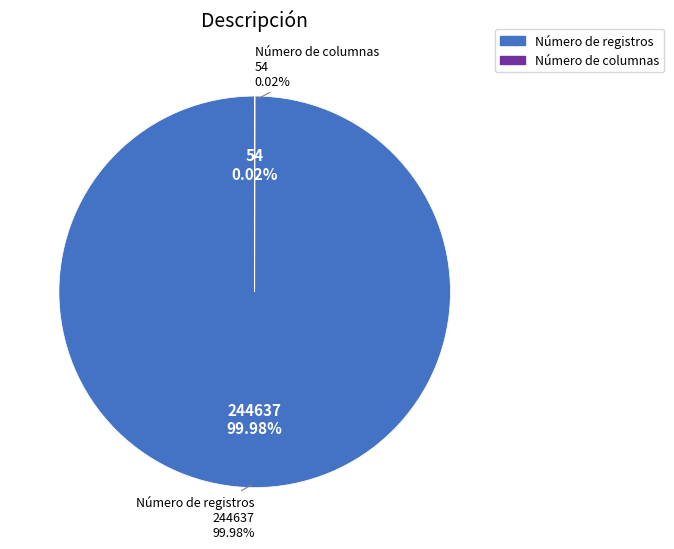

Combined, what portion of the pie is Número de registros and Número de columnas?

100.0%